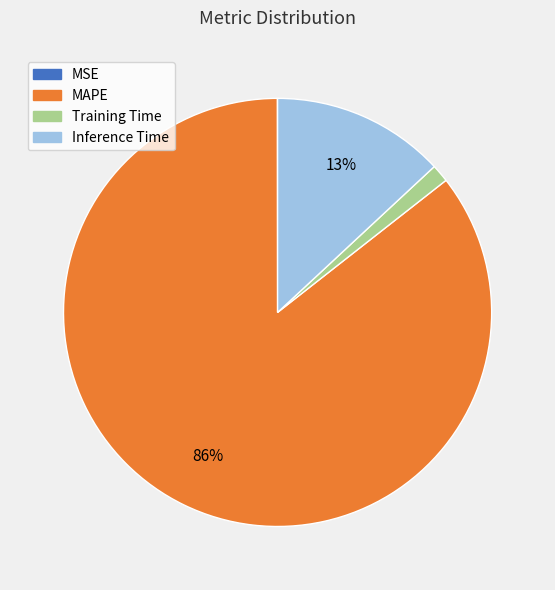

Is it true that MAPE is 80% of the pie?

False